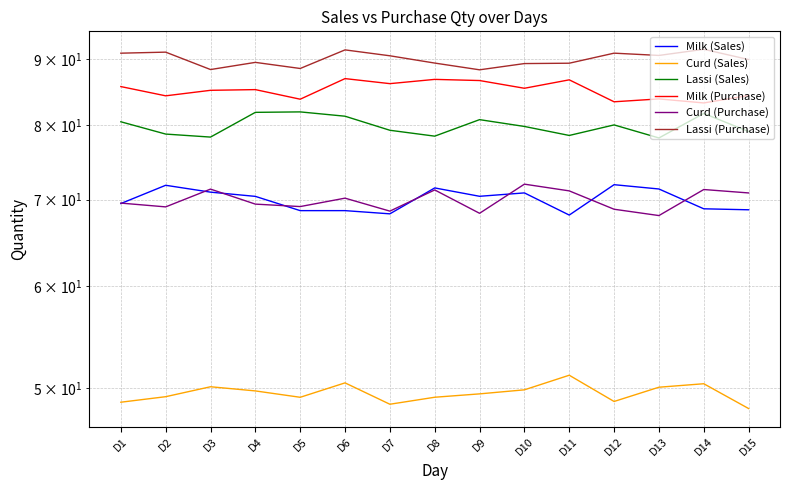

What is the difference between the maximum and minimum values in the Lassi (Sales) series?

3.7